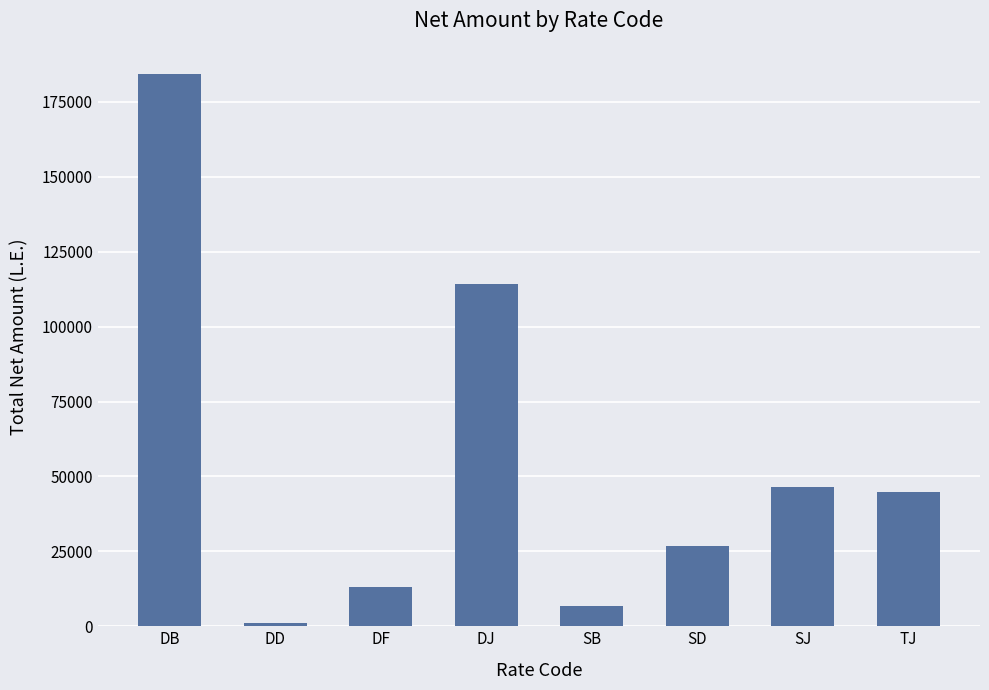

What is the label of the 2nd bar from the right?

SJ